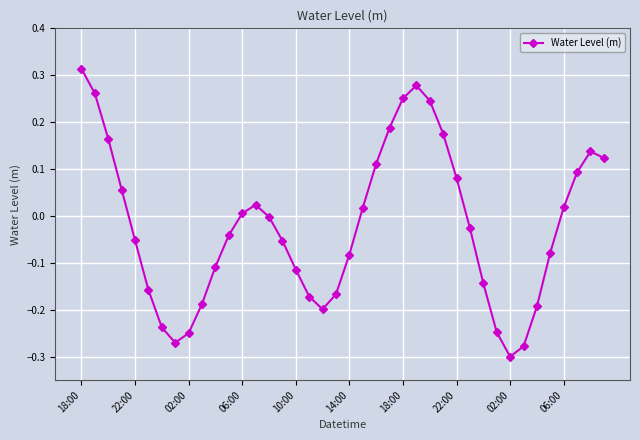

What is the difference between the second highest and minimum values?

0.6